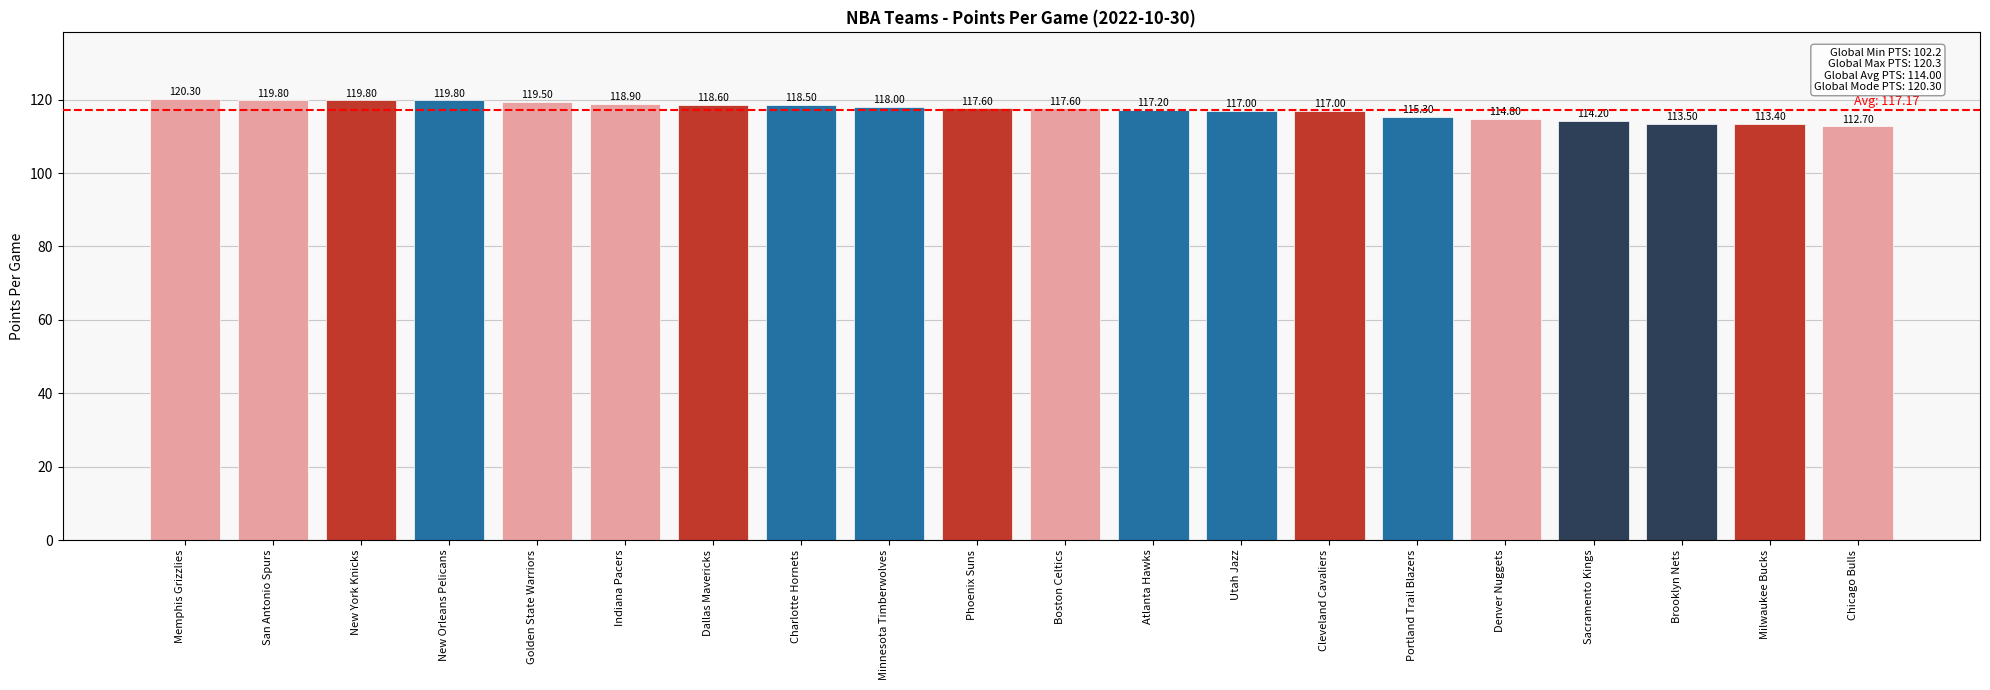

The chart shows a value of 120.3 at Memphis Grizzlies. True or false?

True